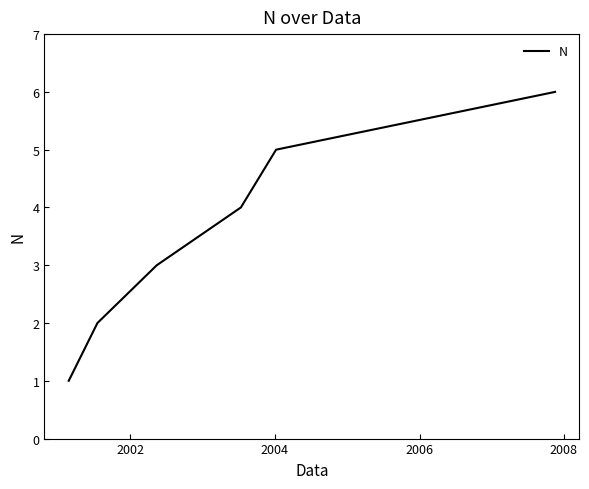

What is the difference between the second highest and minimum values?

4